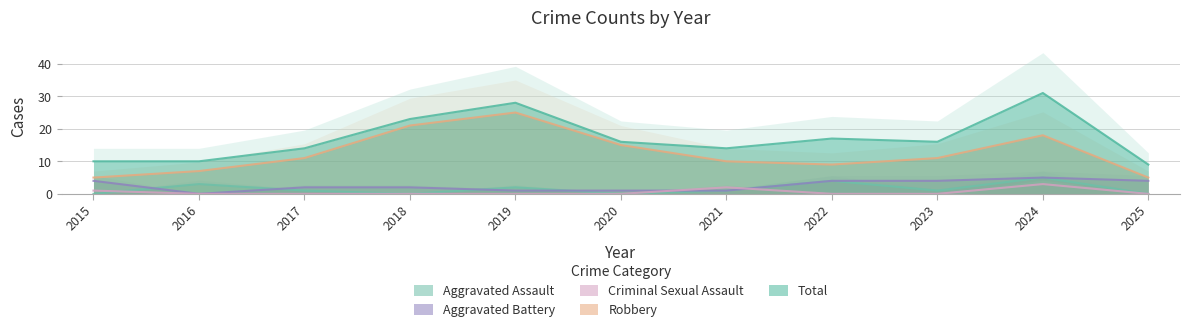

What is the approximate value of Robbery at 2025?

5